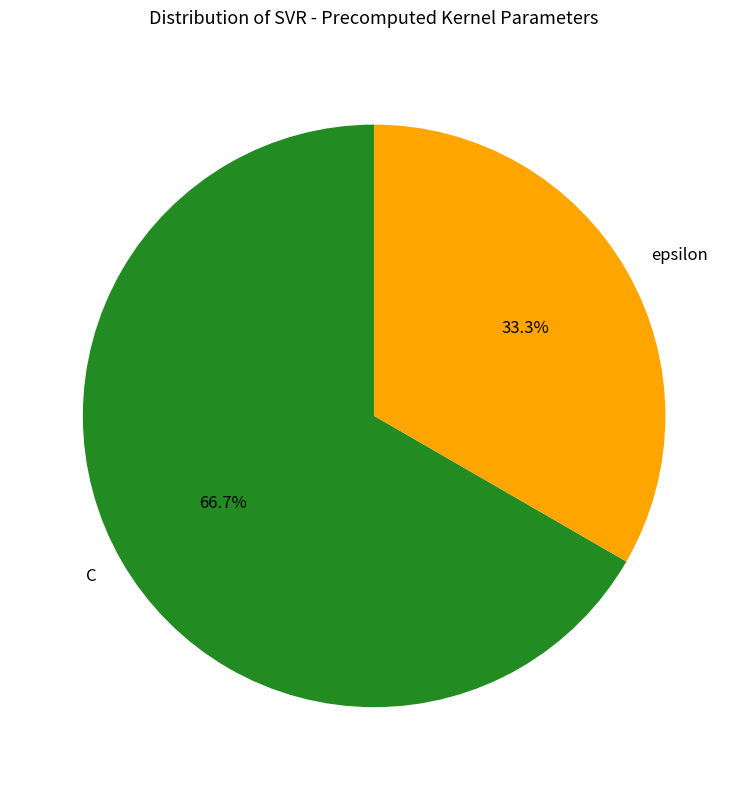

What percentage is the C slice, to the nearest percent?

67%